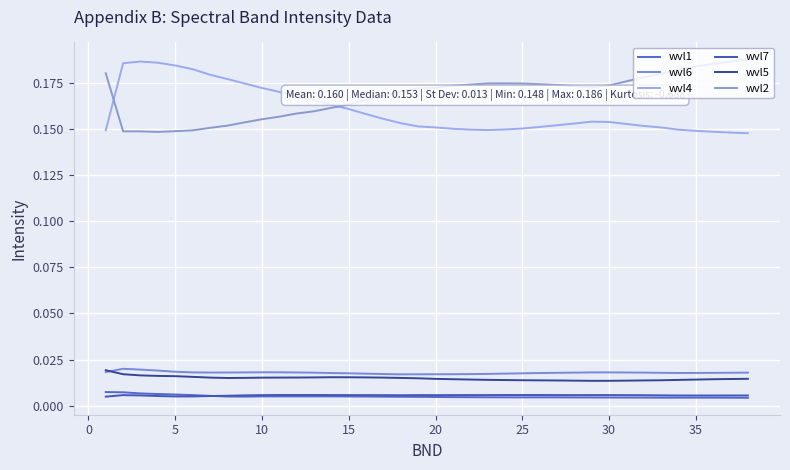

Does the chart display data point markers on the line(s)?

No